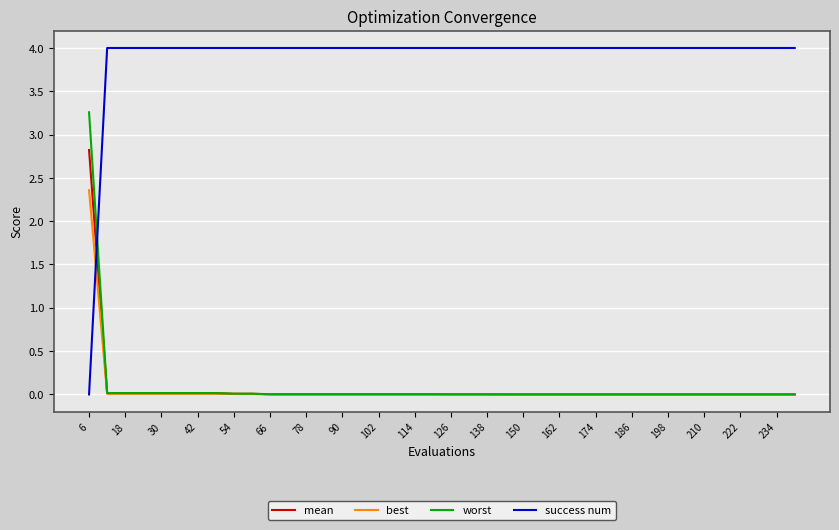

Which series has the largest range (max minus min)?

success num